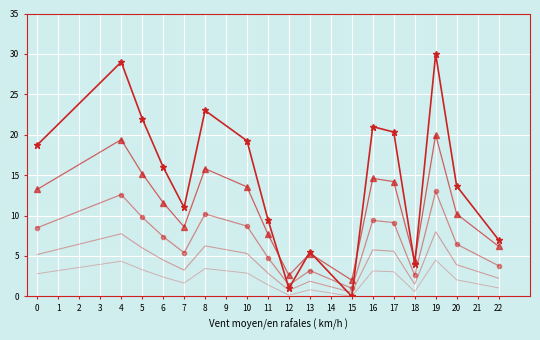

Reading right to left, list all the values displayed in this chart.

col_1: 7.0	13.7	30.0	4.0	20.3	21.0	0.0	5.5	1.0	9.5	19.2	23.0	11.0	16.0	22.0	29.0	18.8
col_1_v2: 6.2	10.2	20.0	4.4	14.2	14.6	2.0	5.3	2.6	7.7	13.5	15.8	8.6	11.6	15.2	19.4	13.2
col_1_v3: 3.8	6.5	13.0	2.6	9.1	9.4	1.0	3.2	1.4	4.8	8.7	10.2	5.4	7.4	9.8	12.6	8.5
col_1_v4: 2.2	3.9	8.0	1.5	5.6	5.8	0.5	1.9	0.8	2.9	5.3	6.2	3.2	4.5	6.0	7.8	5.2
col_1_v5: 1.1	2.1	4.5	0.6	3.0	3.1	0.0	0.8	0.1	1.4	2.9	3.4	1.6	2.4	3.3	4.3	2.8